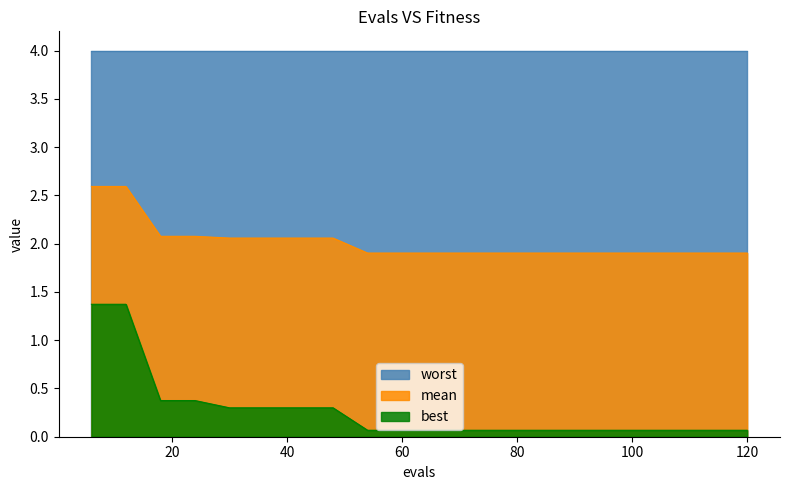

What are all the series names shown in the legend?

worst, mean, best